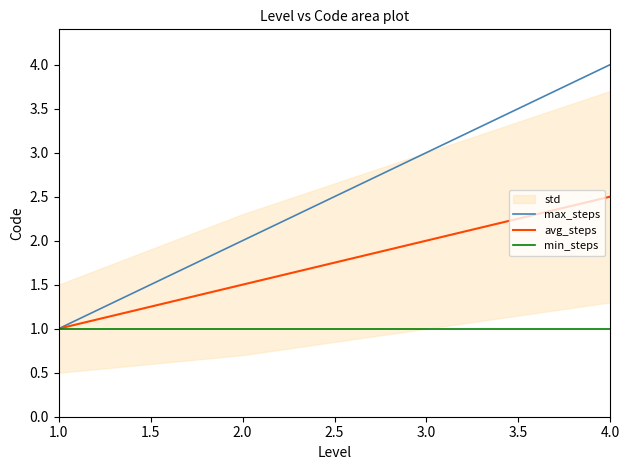

At how many categories does at least one series exceed 3?

1